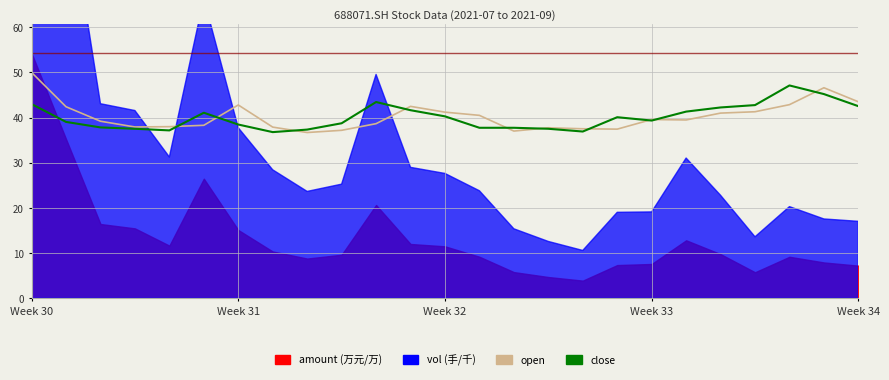

The value of close at 11 is 68.7. True or false?

False